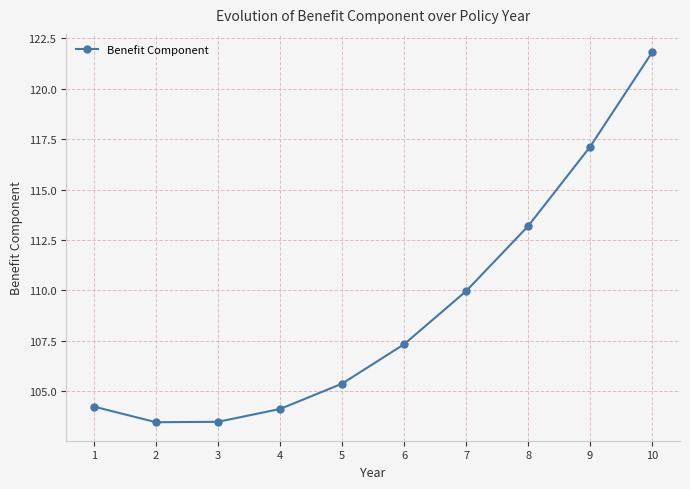

At which label does the data first exceed 107?

6